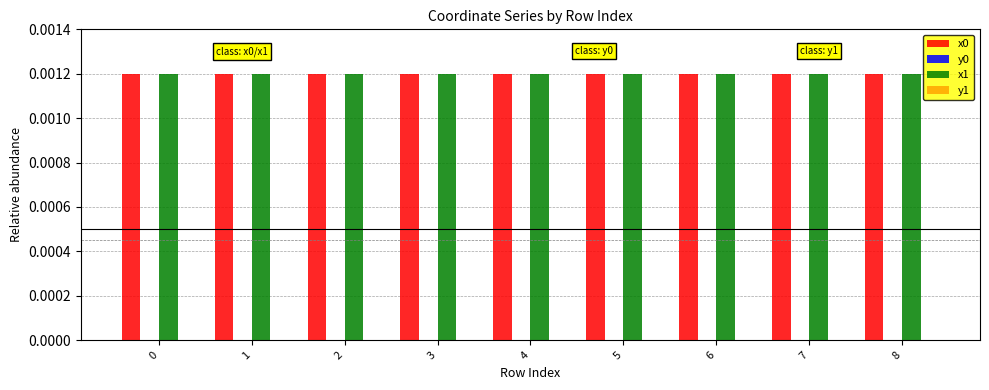

The x0 series shows 0.0 at 6. True or false?

True